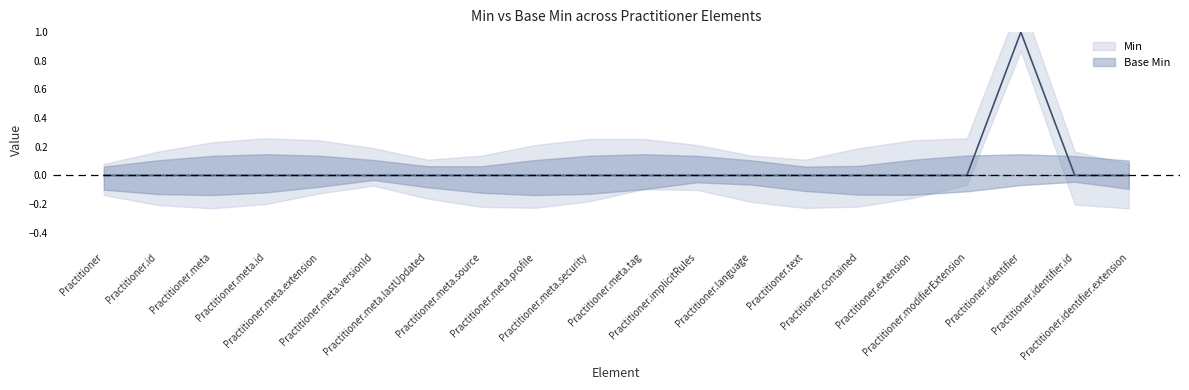

Rank the categories by value from highest to lowest.

Practitioner.identifier, Practitioner, Practitioner.id, Practitioner.meta, Practitioner.meta.id, Practitioner.meta.extension, Practitioner.meta.versionId, Practitioner.meta.lastUpdated, Practitioner.meta.source, Practitioner.meta.profile, Practitioner.meta.security, Practitioner.meta.tag, Practitioner.implicitRules, Practitioner.language, Practitioner.text, Practitioner.contained, Practitioner.extension, Practitioner.modifierExtension, Practitioner.identifier.id, Practitioner.identifier.extension